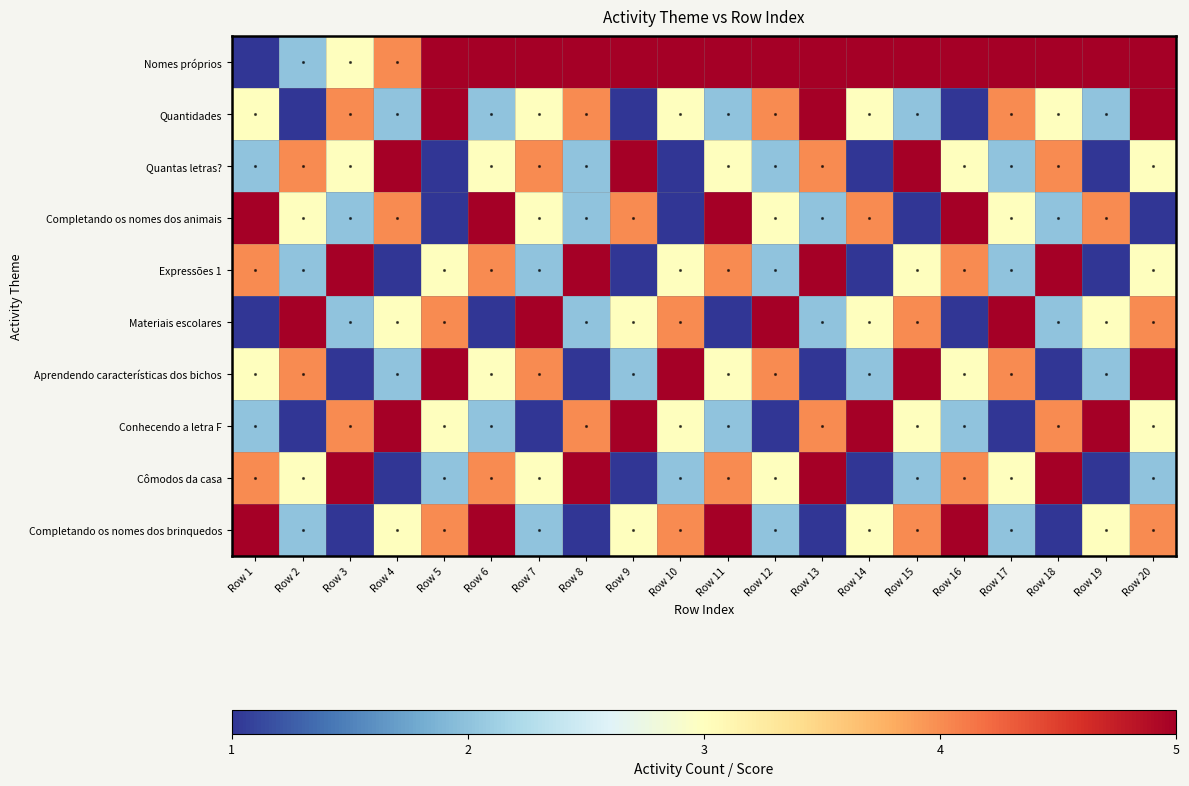

At Row 14, list the series in order from largest to smallest.

Nomes próprios, Conhecendo a letra F, Completando os nomes dos animais, Quantidades, Materiais escolares, Completando os nomes dos brinquedos, Aprendendo características dos bichos, Quantas letras?, Expressões 1, Cômodos da casa